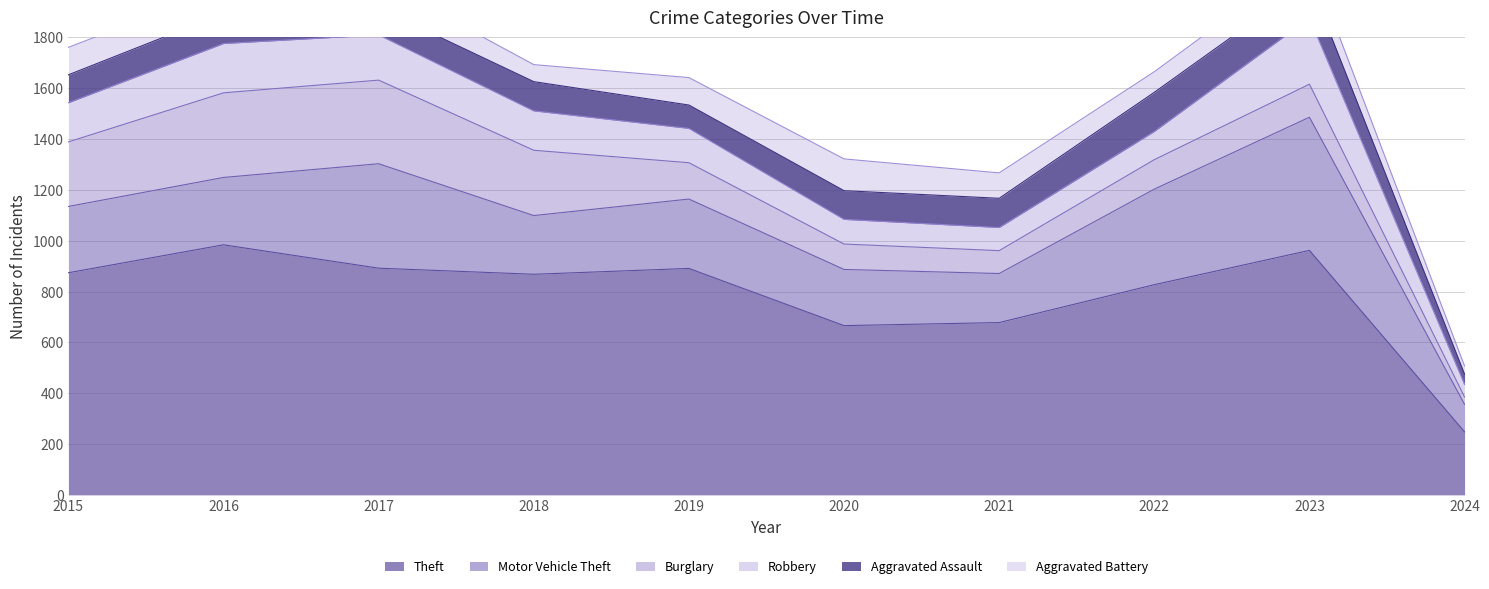

Where is Aggravated Assault nearest to the value 97?

2019